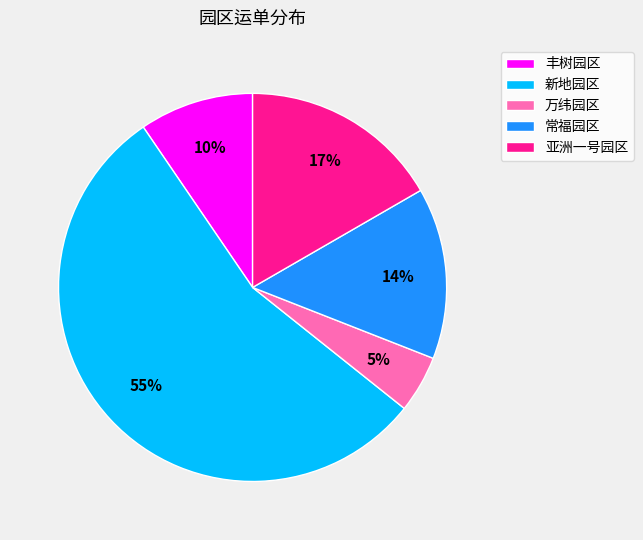

Which category accounts for the majority?

新地园区